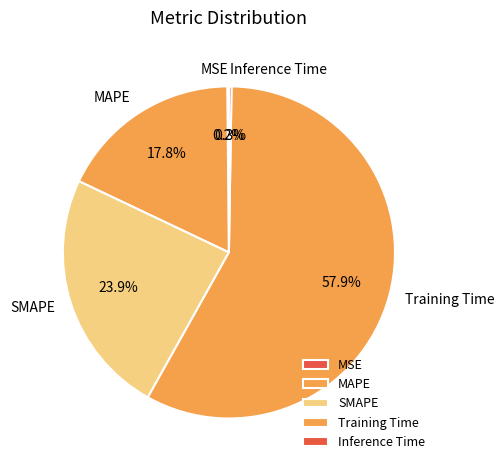

To the nearest percent, what is the difference between the largest and smallest slice percentages?

58%